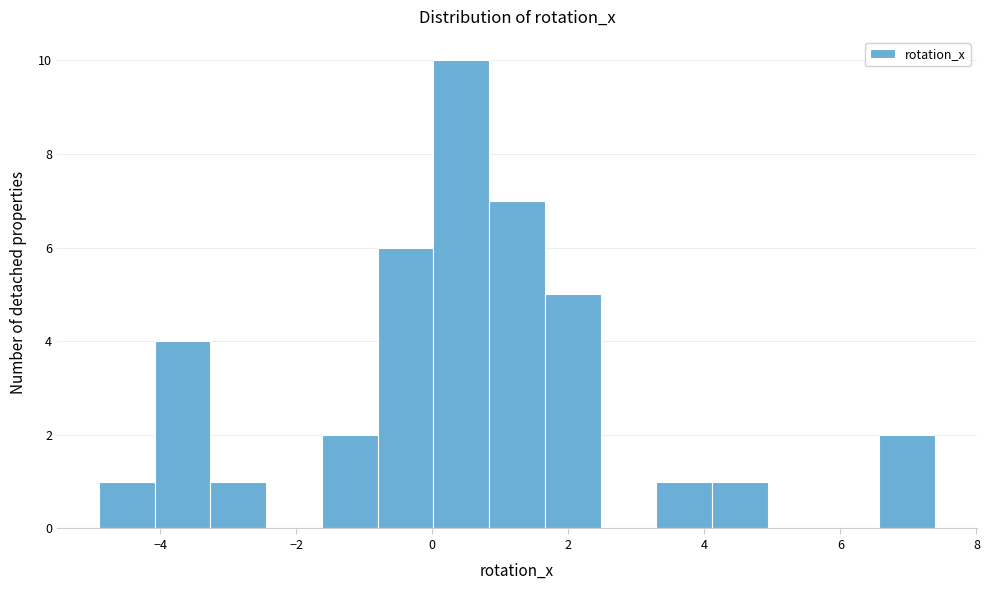

How tall is the bar that spans -1.6 to -0.8 on the x-axis? Neither the bar edges nor the heights are printed on the chart, so give them approximately, as read against the axes.

2